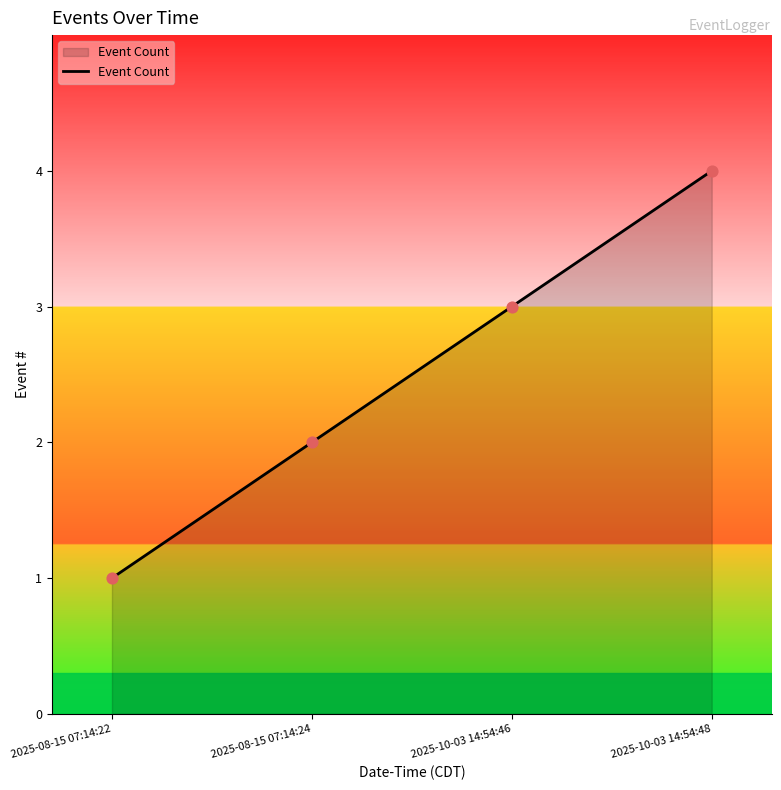

What is the ratio of the value at 2025-10-03 14:54:46 to the value at 2025-08-15 07:14:24?

1.5